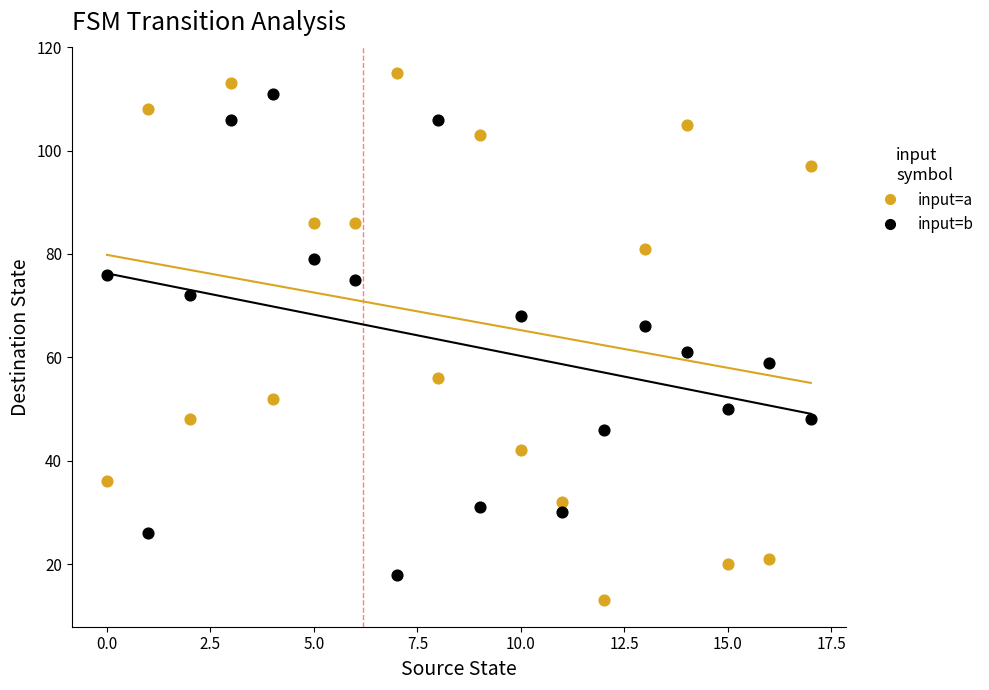

Across all data points, what is the range of Y values (max minus min)?

102